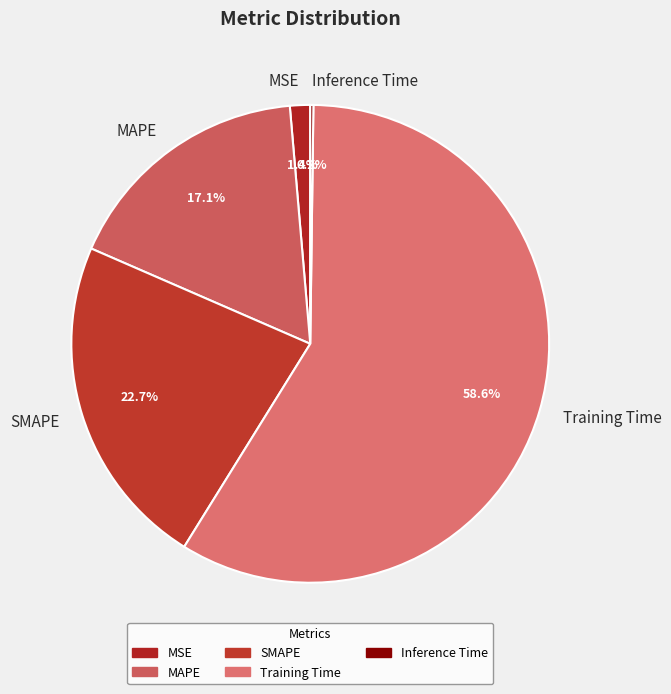

To the nearest percent, what is the difference between the MSE and SMAPE slice percentages?

21%